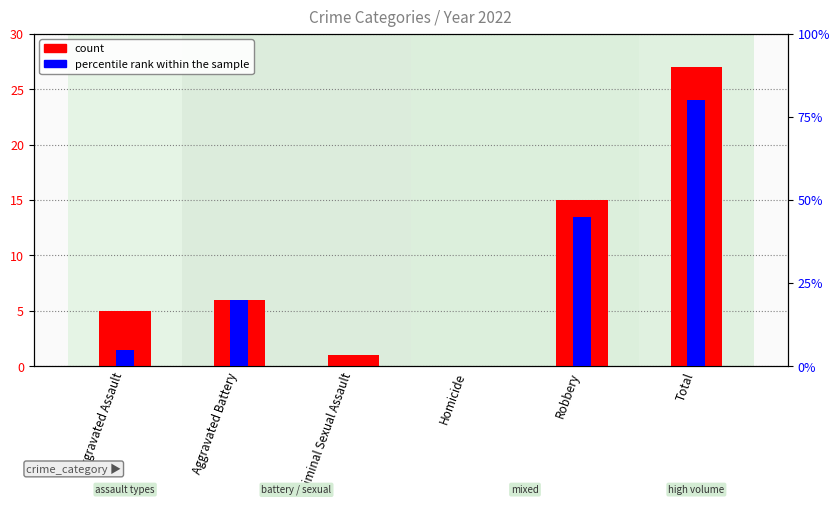

Rank the categories by count value from lowest to highest.

Homicide, Criminal Sexual Assault, Aggravated Assault, Aggravated Battery, Robbery, Total